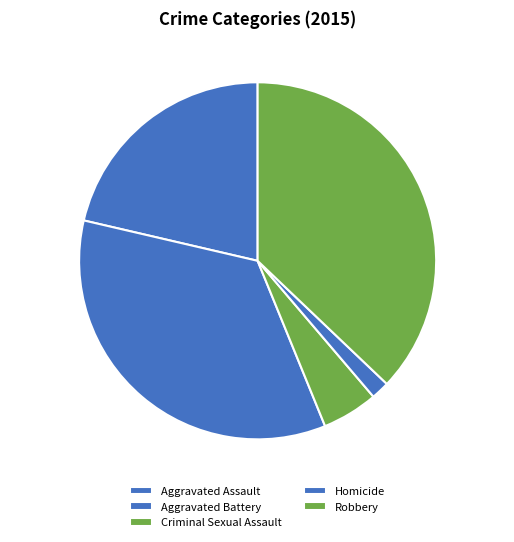

Between Criminal Sexual Assault 5.1% and Aggravated Assault 21.4%, which is larger?

Aggravated Assault 21.4%